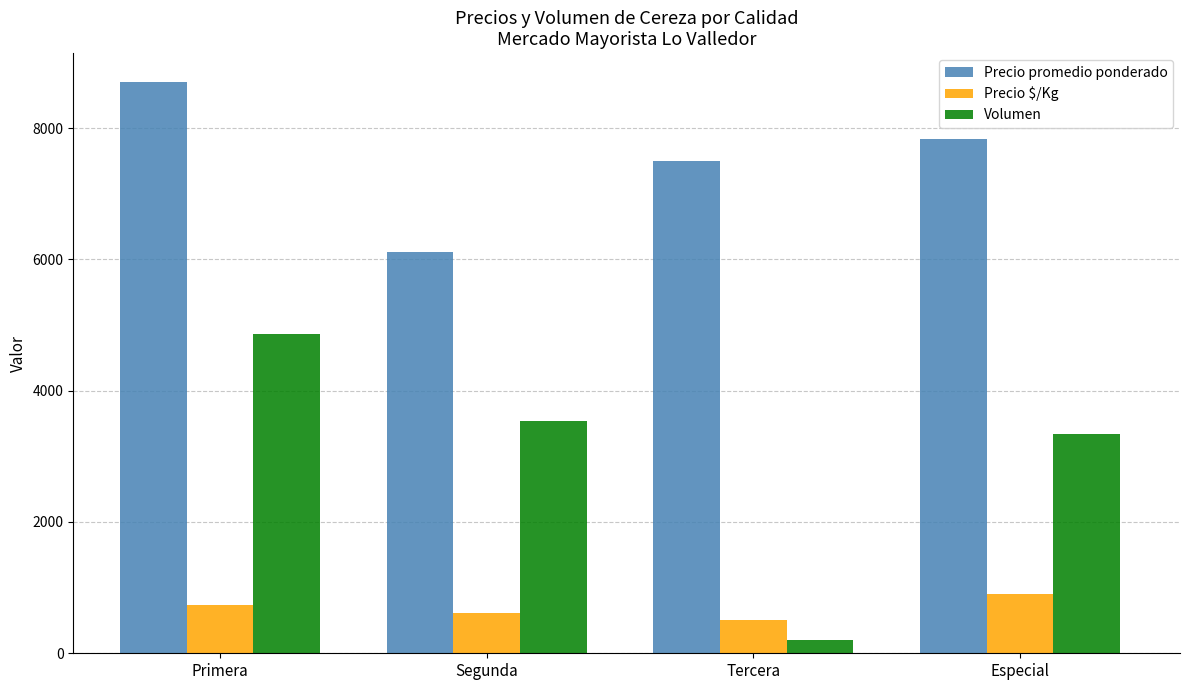

What is the approximate value of Precio $/Kg at Segunda, to the nearest 10?

620